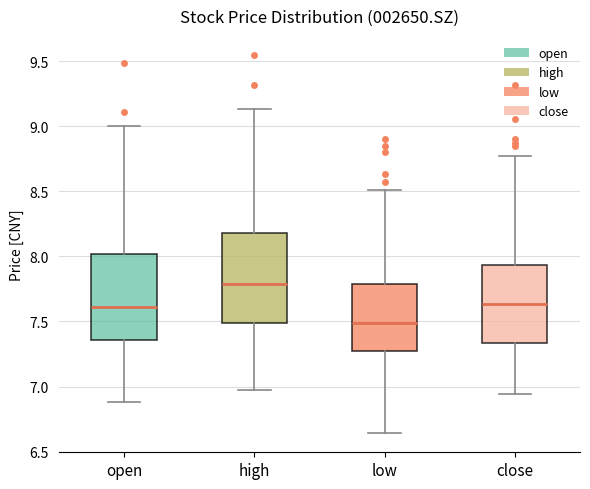

Reading left to right, read every box against the y-axis: the position of its median line, the range the box covers, and the ends of its whiskers. The values are not printed on the chart, so give them approximately, as read against the axis.

open: median 7.60, box 7.35 to 8.00, whiskers 6.90 to 9.00
high: median 7.80, box 7.50 to 8.20, whiskers 6.95 to 9.15
low: median 7.50, box 7.25 to 7.80, whiskers 6.65 to 8.50
close: median 7.65, box 7.35 to 7.95, whiskers 6.95 to 8.75